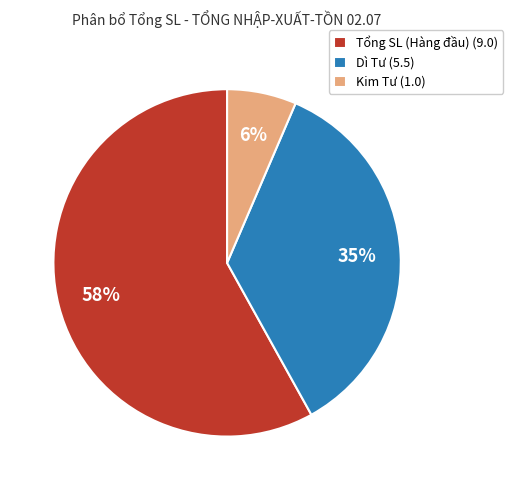

Which slice is the largest?

Tổng SL (row 3)